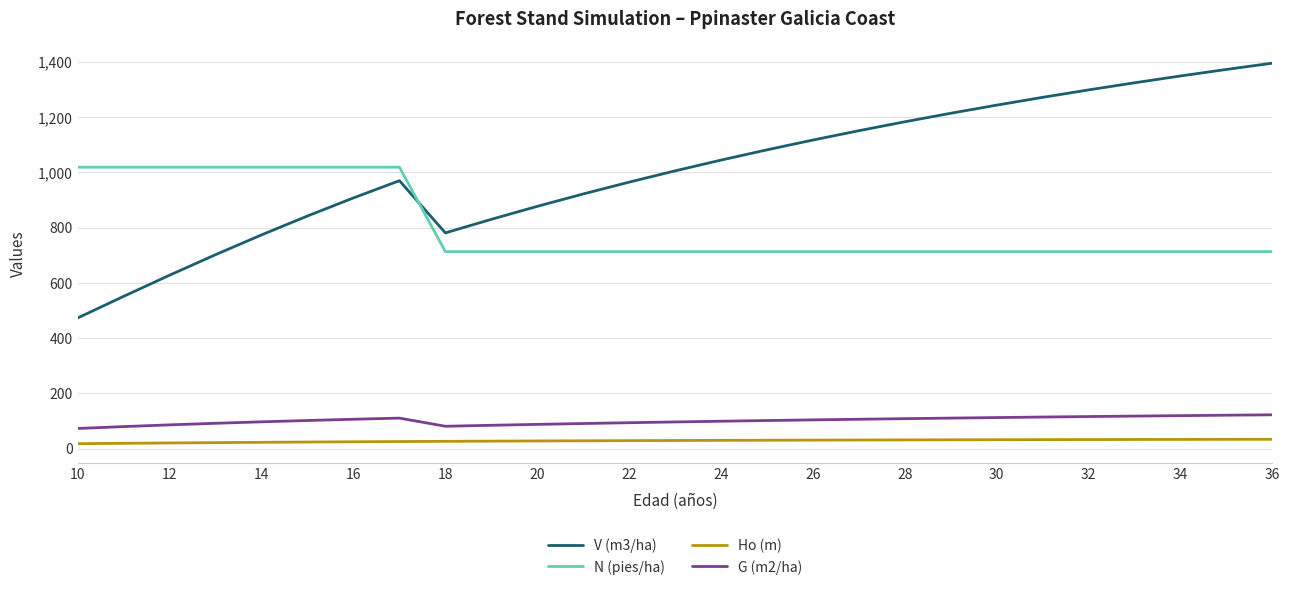

Which series has the widest spread of values?

V (m3/ha)